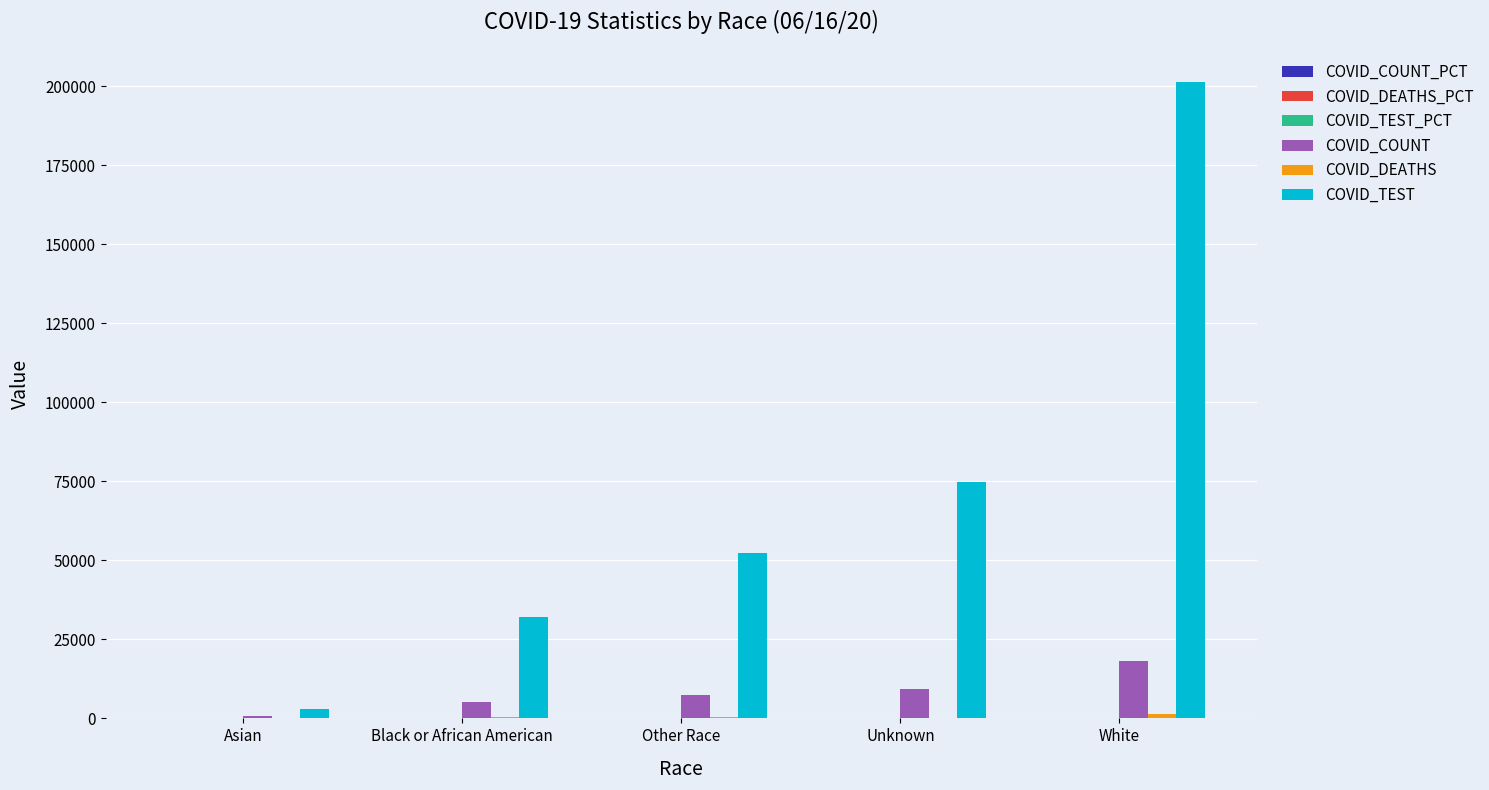

Which series changed the most between Asian and Unknown?

COVID_TEST